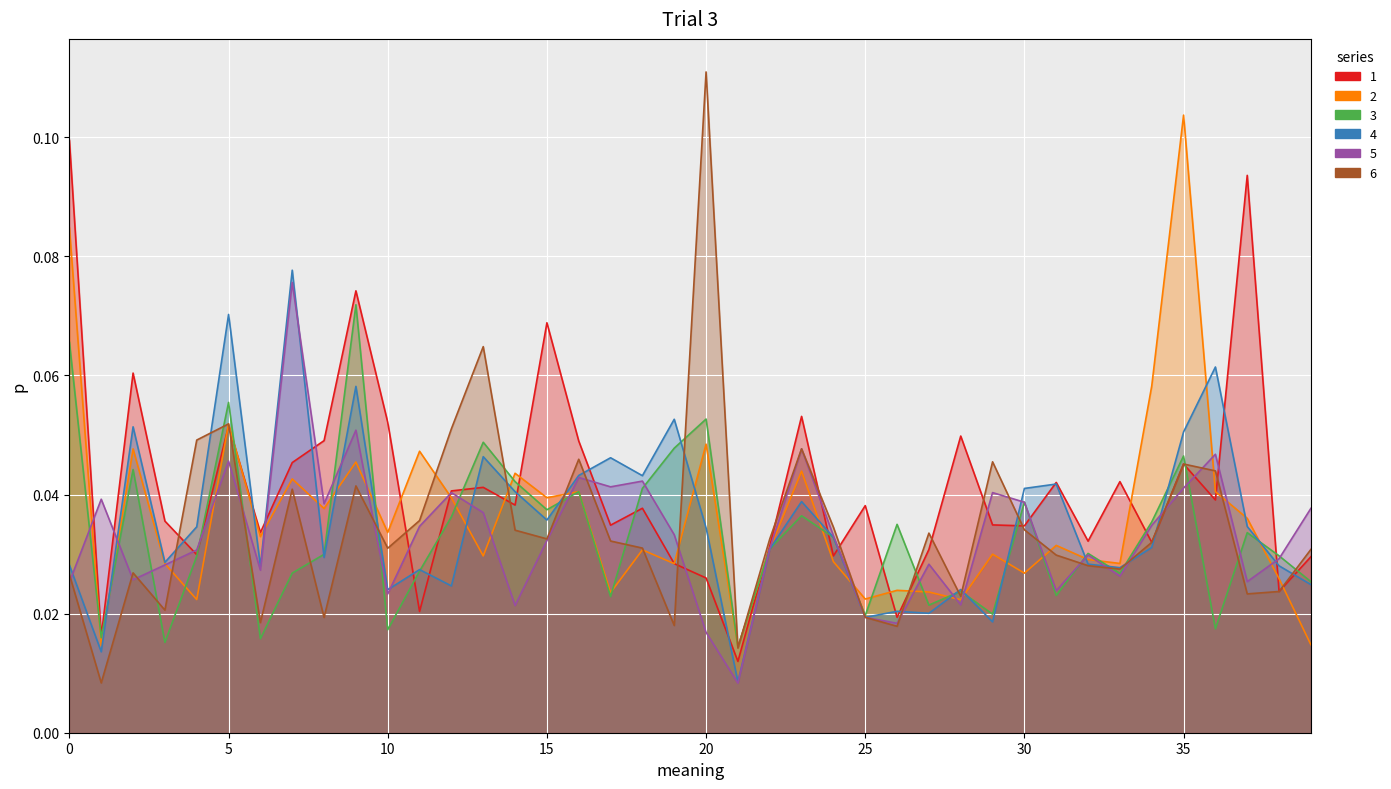

What are all the series names shown in the legend?

1, 2, 3, 4, 5, 6